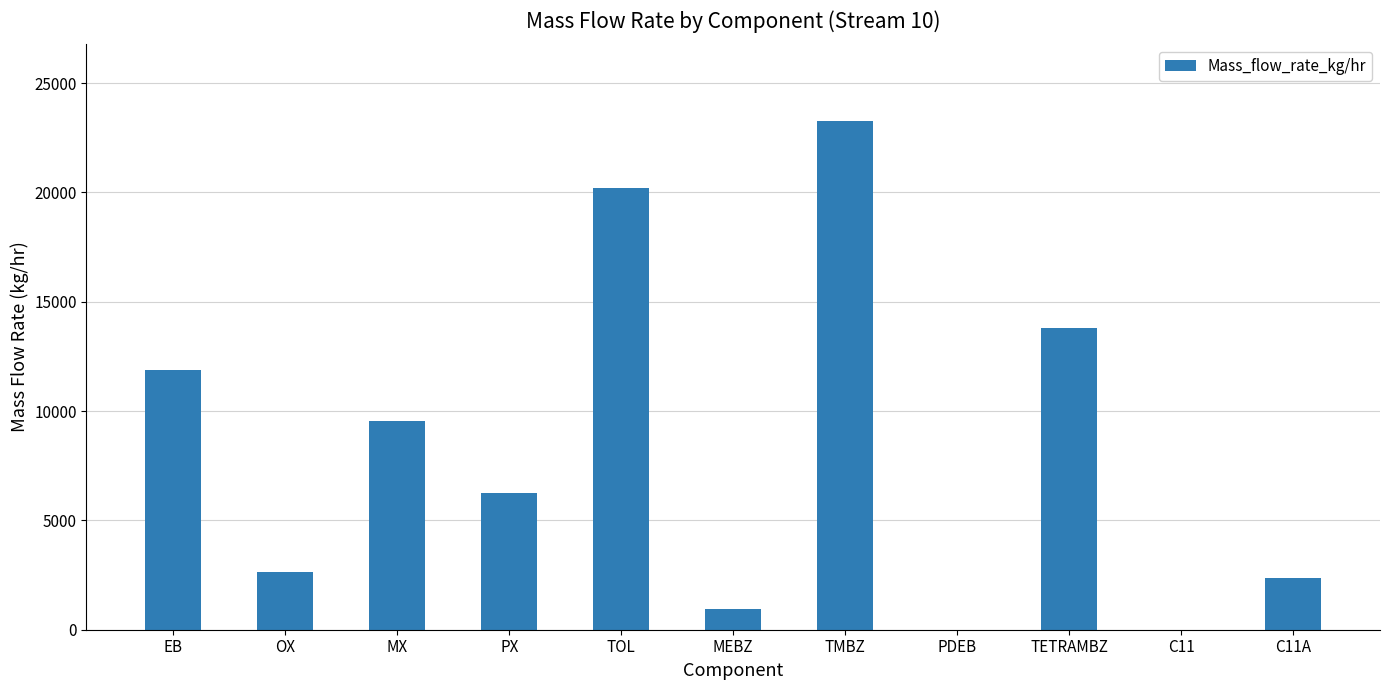

Reading left to right, list all the values displayed in this chart.

EB=11863.5	OX=2640.7	MX=9547.9	PX=6269.3	TOL=20180.5	MEBZ=938.1	TMBZ=23278.3	PDEB=0.0	TETRAMBZ=13802.6	C11=0.0	C11A=2346.3